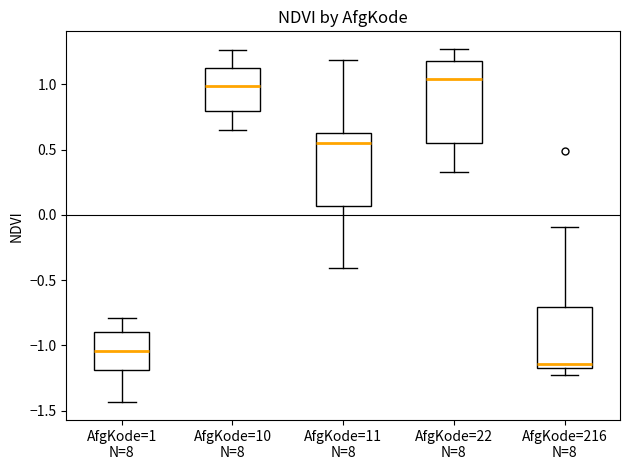

Reading left to right, read every box against the y-axis: the position of its median line, the range the box covers, and the ends of its whiskers. The values are not printed on the chart, so give them approximately, as read against the axis.

AfgKode=1 N=8: median -1.05, box -1.20 to -0.90, whiskers -1.45 to -0.80
AfgKode=10 N=8: median 1.00, box 0.80 to 1.10, whiskers 0.65 to 1.25
AfgKode=11 N=8: median 0.55, box 0.05 to 0.65, whiskers -0.40 to 1.20
AfgKode=22 N=8: median 1.05, box 0.55 to 1.20, whiskers 0.30 to 1.25
AfgKode=216 N=8: median -1.15 (just above the box's lower edge), box -1.15 to -0.70, whiskers -1.25 to -0.10